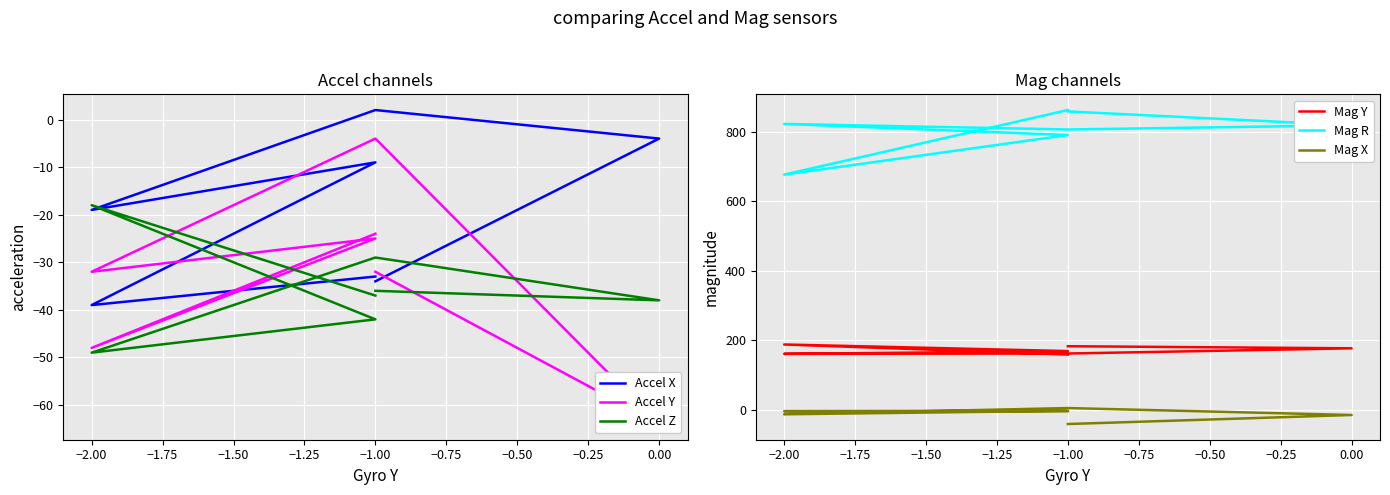

How many values in the Mag X series are below -4?

3